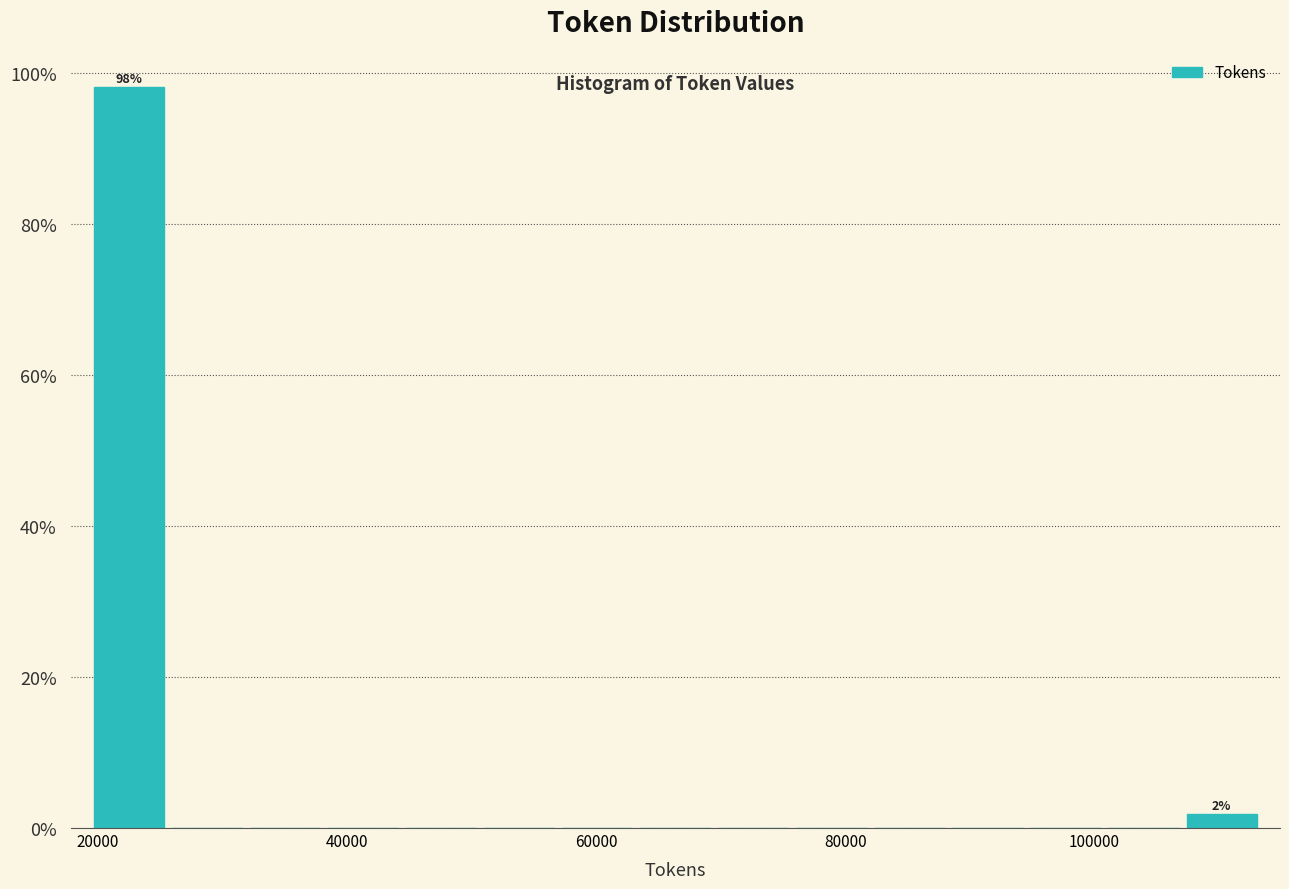

Around what value on the x-axis is the tallest bar? Give the approximate position of its centre, as read against the axis.

22000